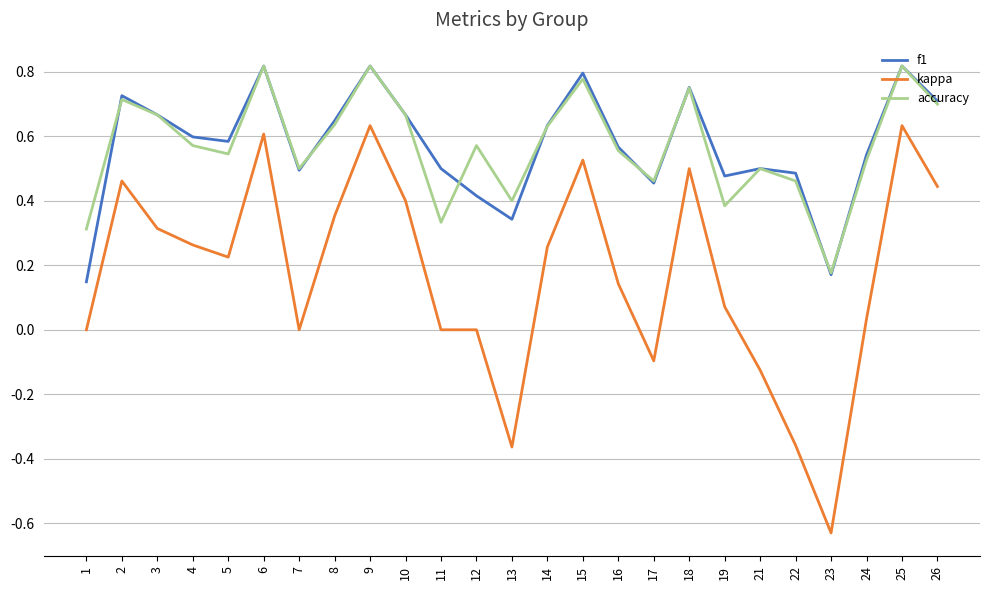

True or false: f1 and kappa cross at least once.

False